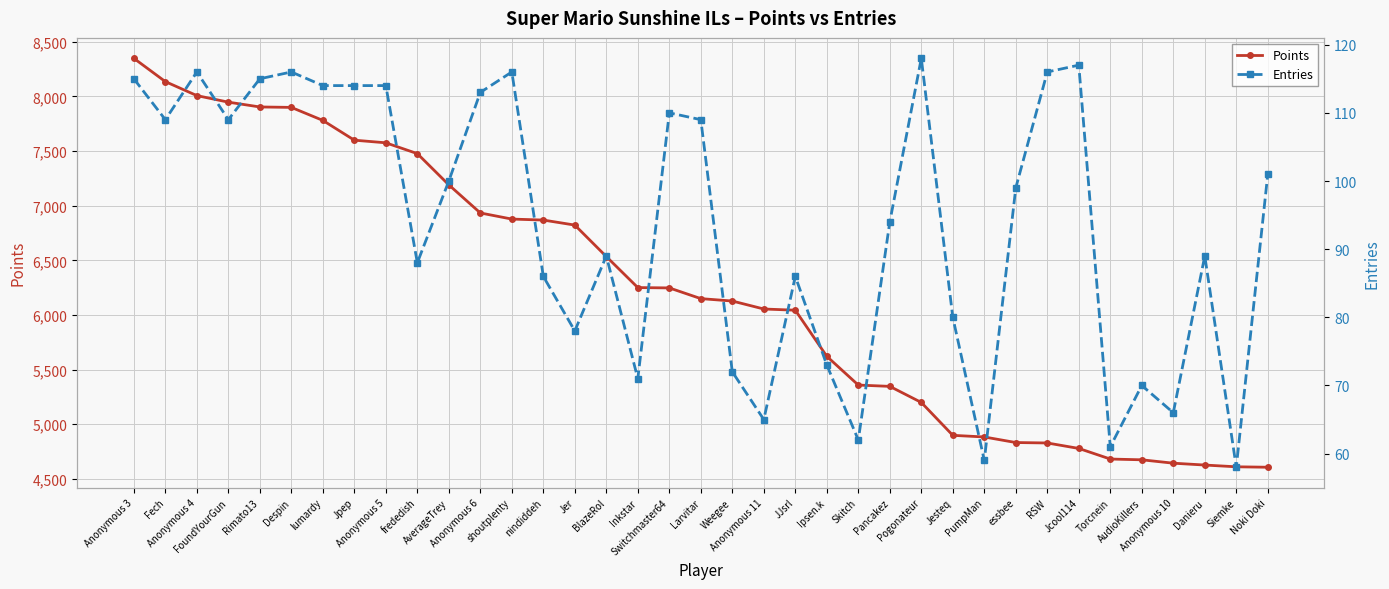

What is the difference between the highest and lowest values at Jpep?

7486